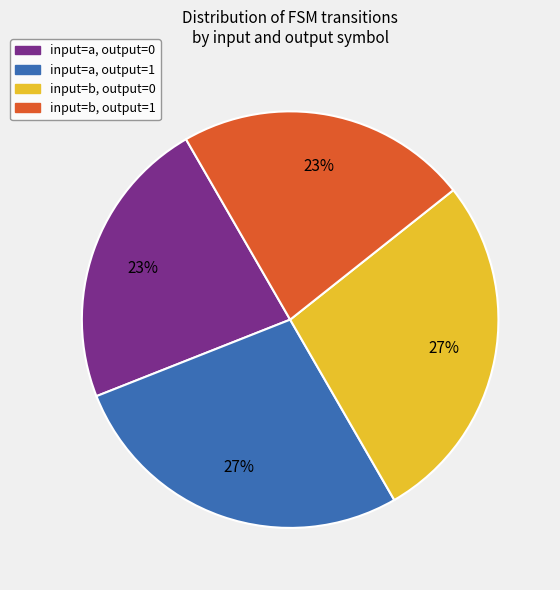

To the nearest percent, what is the average slice percentage?

25%